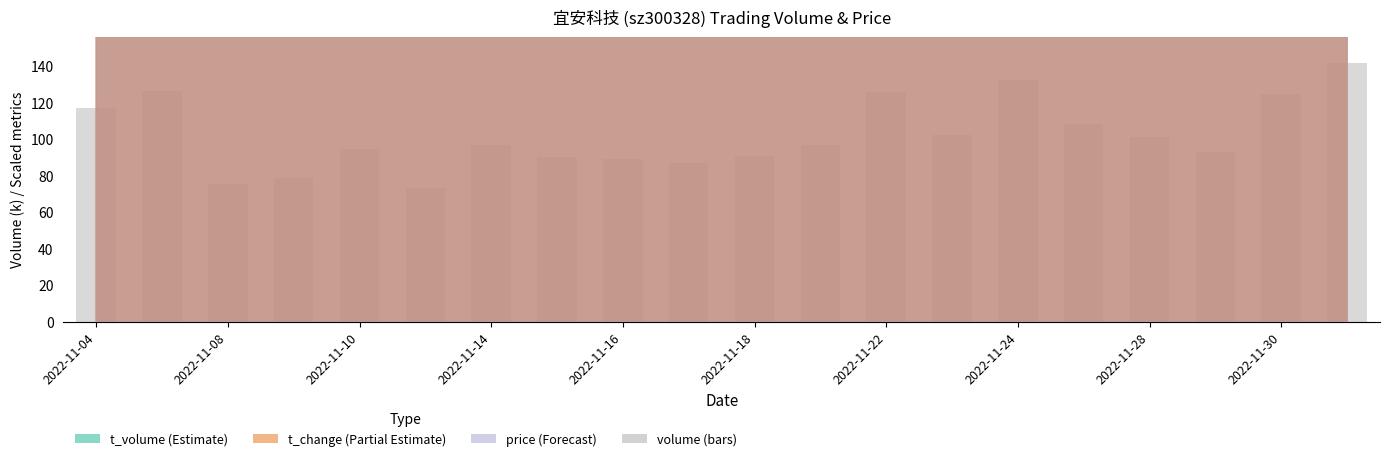

What is the value of the 19th bar from the left?

124.6